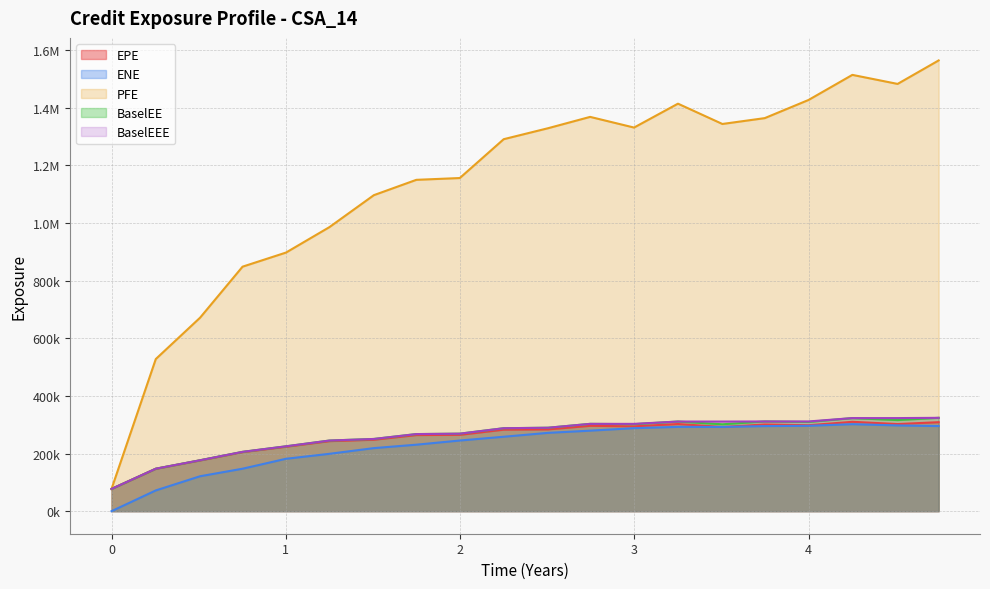

What position from the right is 2.50543?

10